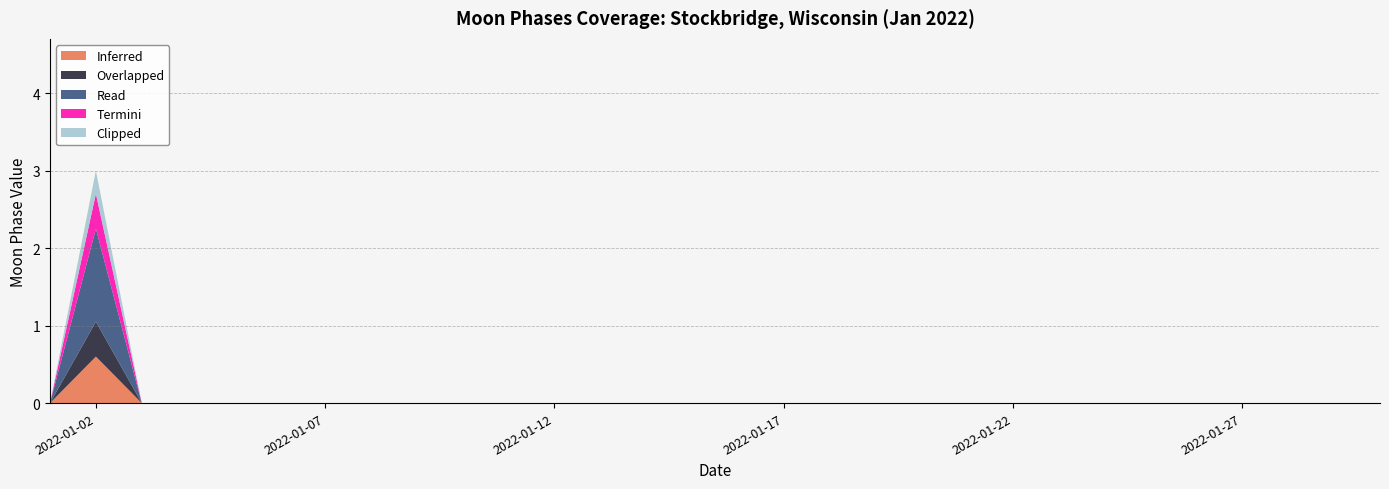

Does the chart have visible grid lines?

Yes